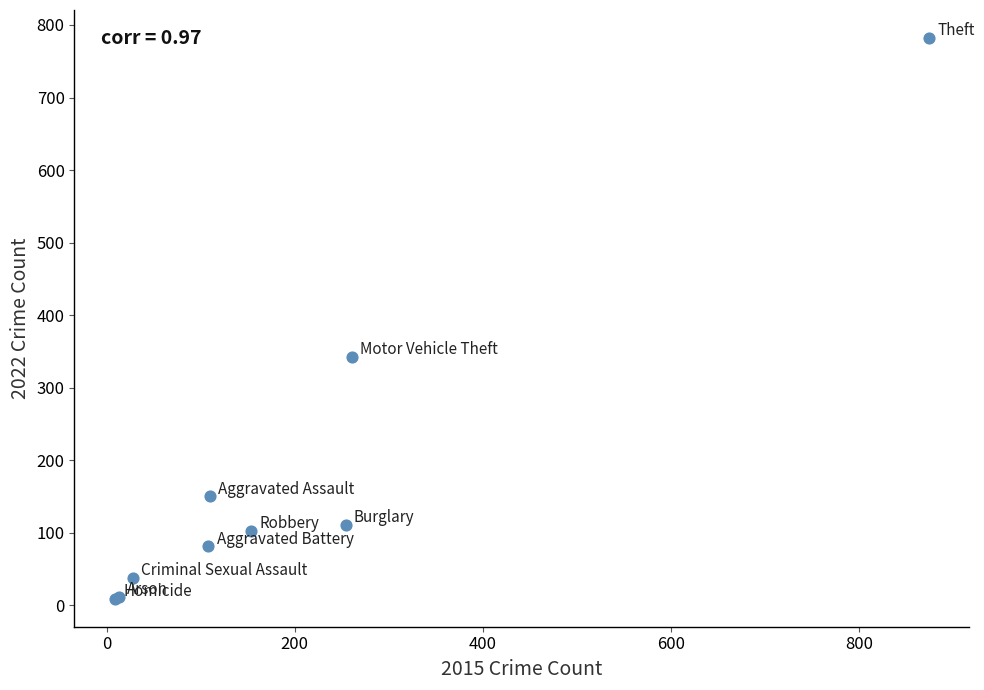

What Y value in the scatter plot is closest to 395?

342